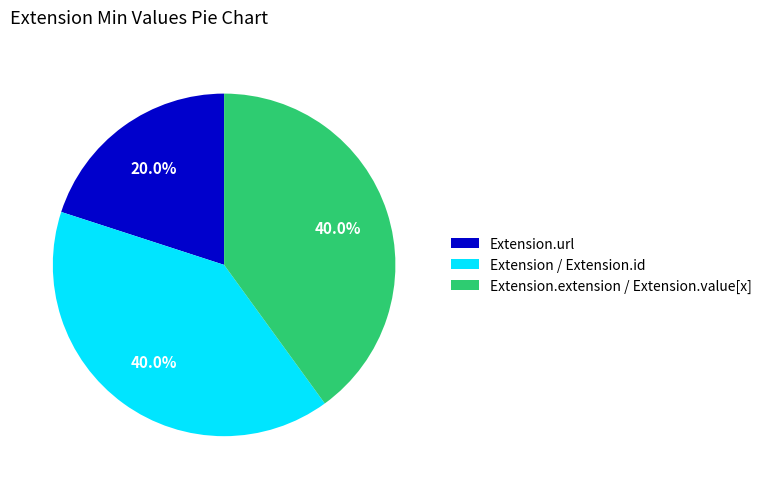

Which slice is the smallest?

Extension.url